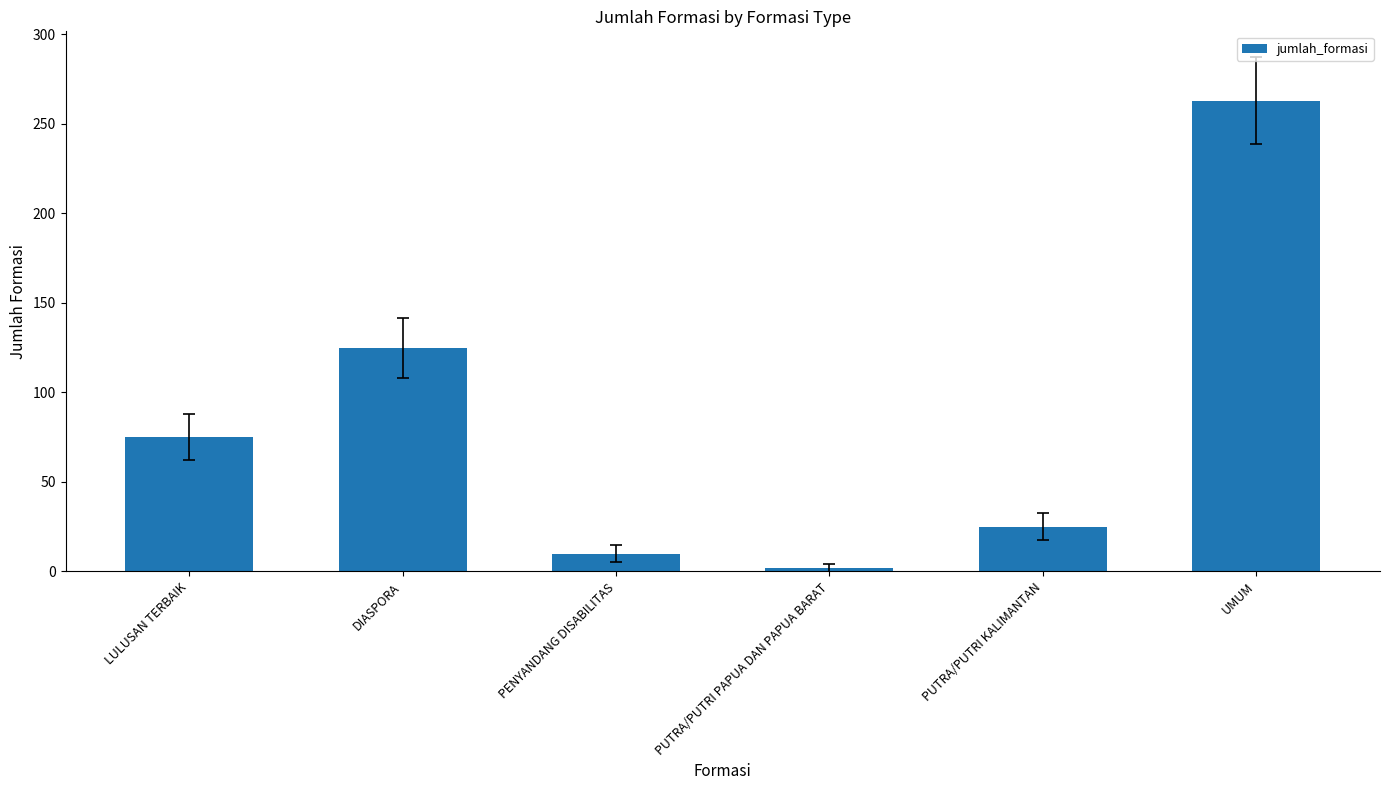

The chart shows a value of 10 at PENYANDANG DISABILITAS. True or false?

True